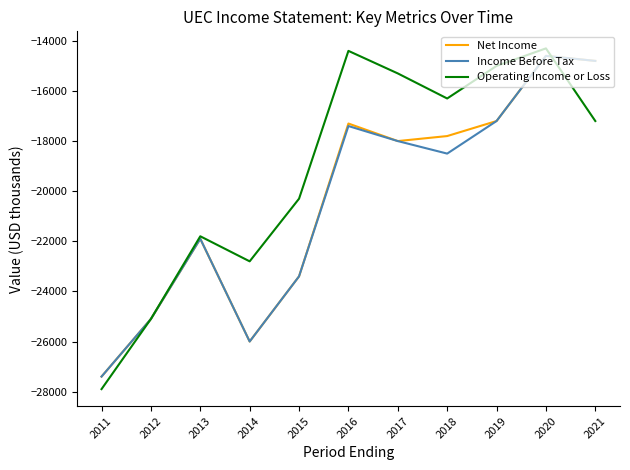

What are all the series names shown in the legend?

Net Income, Income Before Tax, Operating Income or Loss